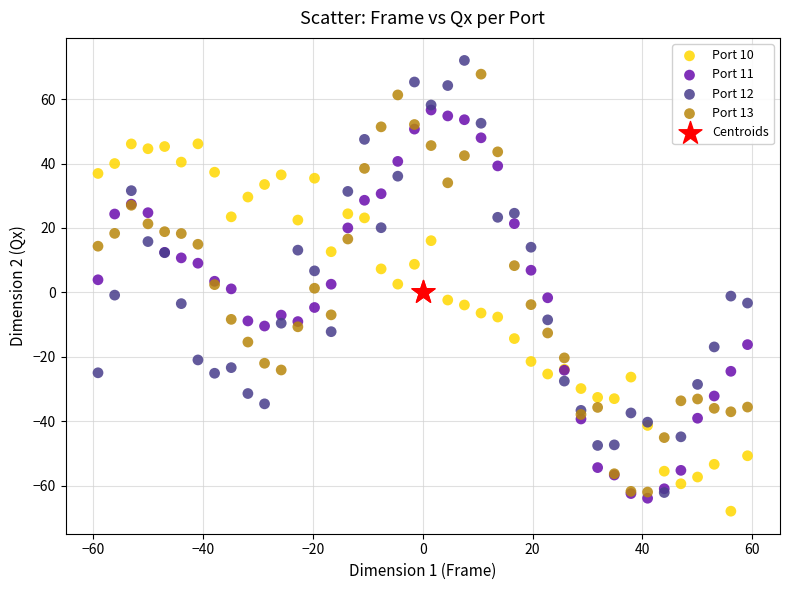

Which series has the widest spread of Y values?

Port 12